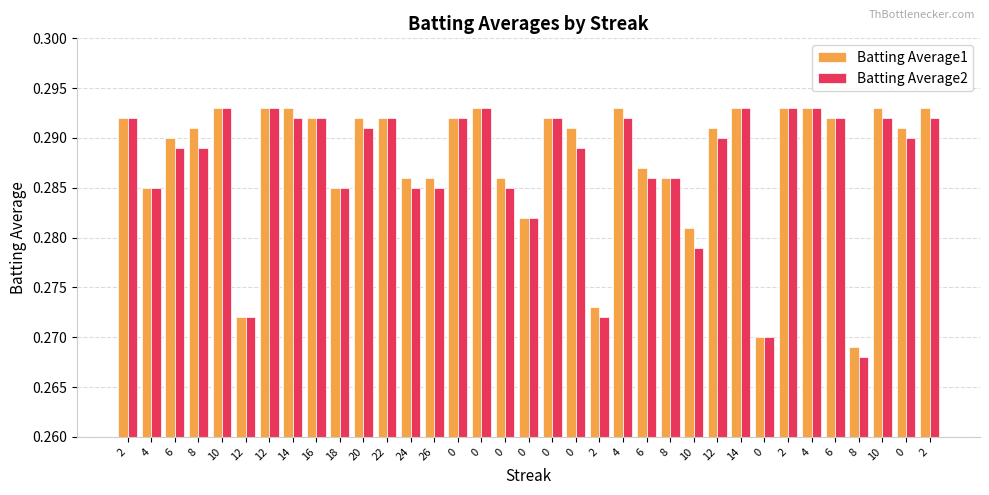

What is the sum of the Batting Average1 values at 0 and 0?

0.6